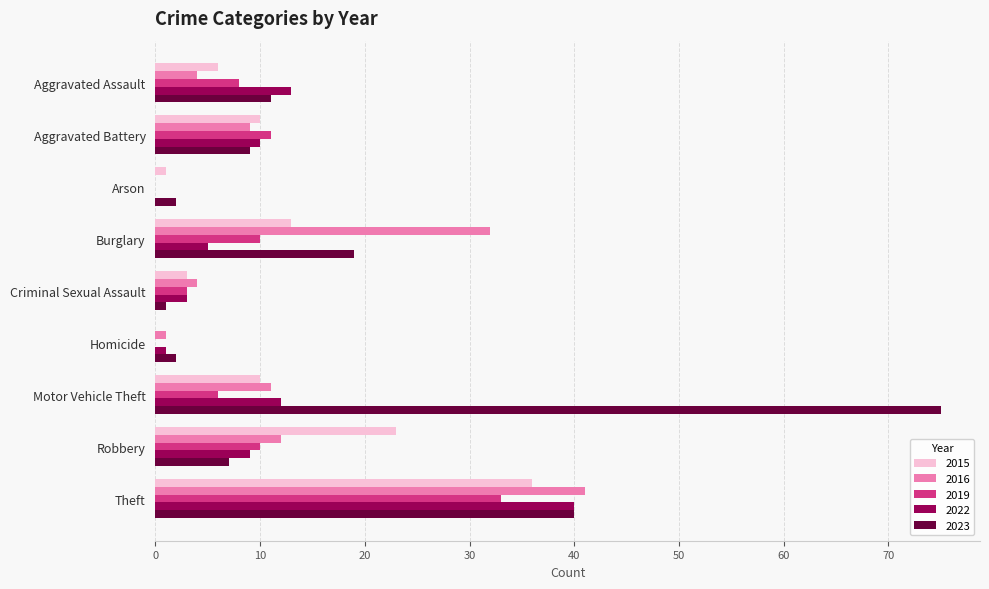

What are all the series names shown in the legend?

2015, 2016, 2019, 2022, 2023